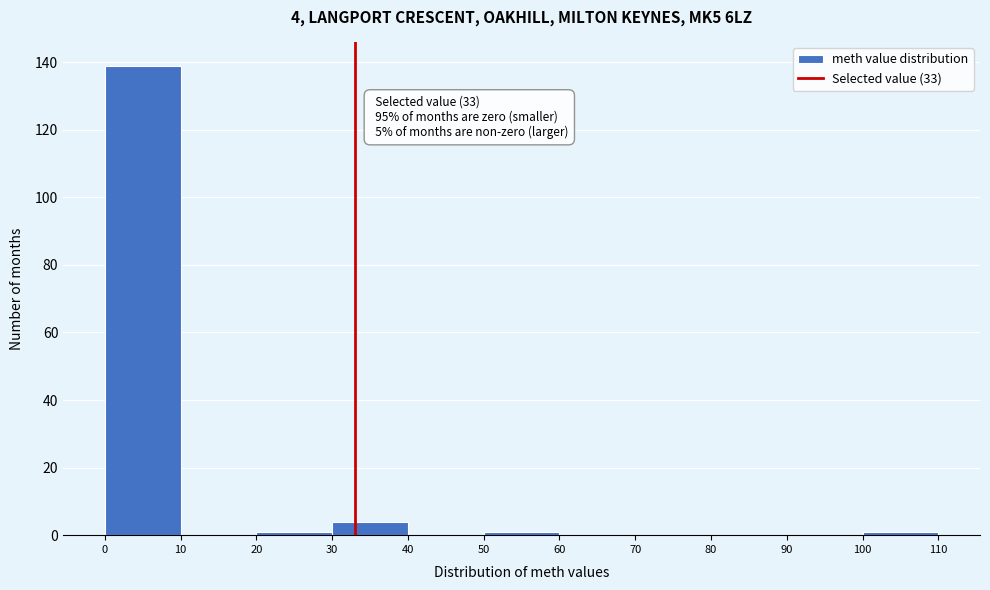

Which range on the x-axis has the tallest bar?

0 to 10